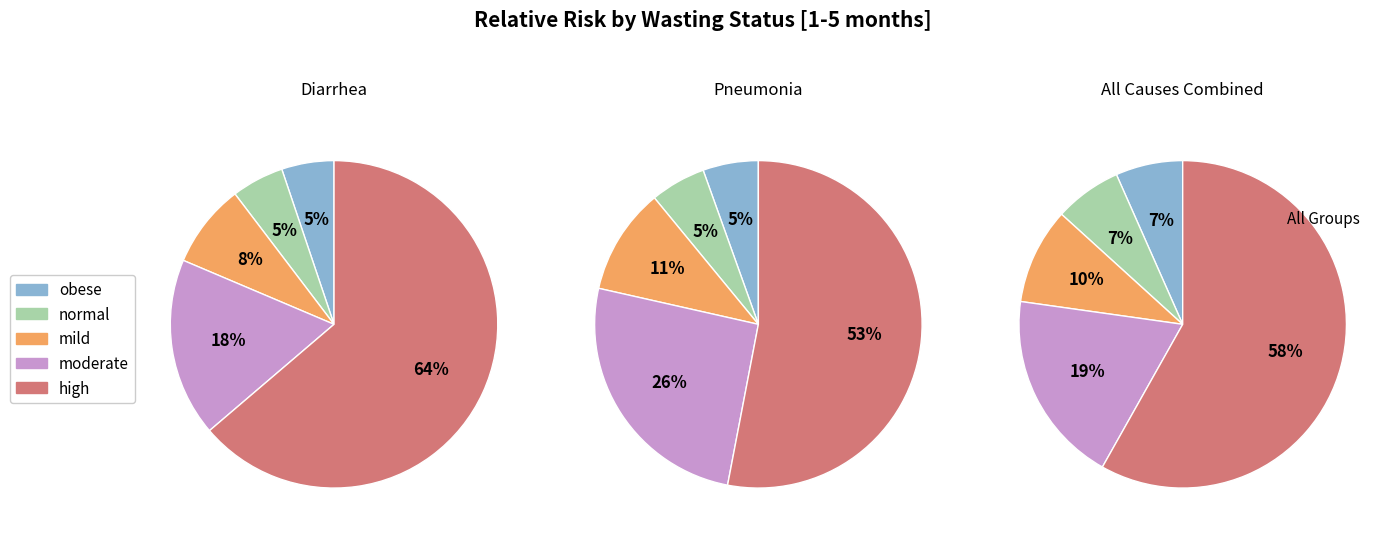

Which series has the widest spread of values?

Diarrhea